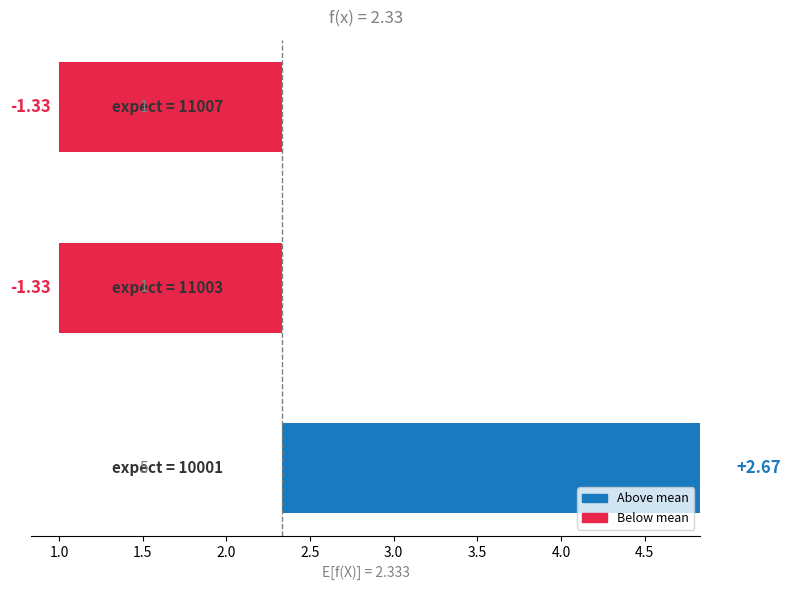

How many categories are shown in the chart?

3